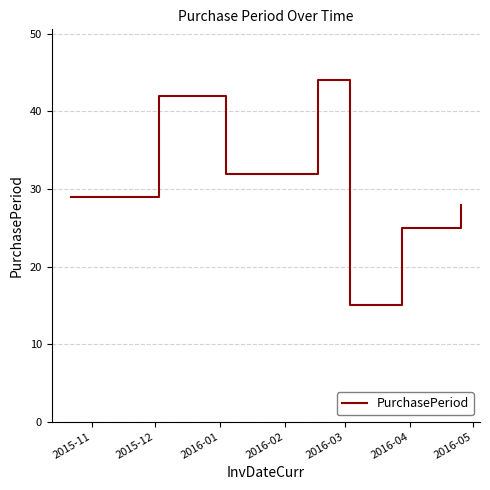

What is the minimum value shown in the chart?

15